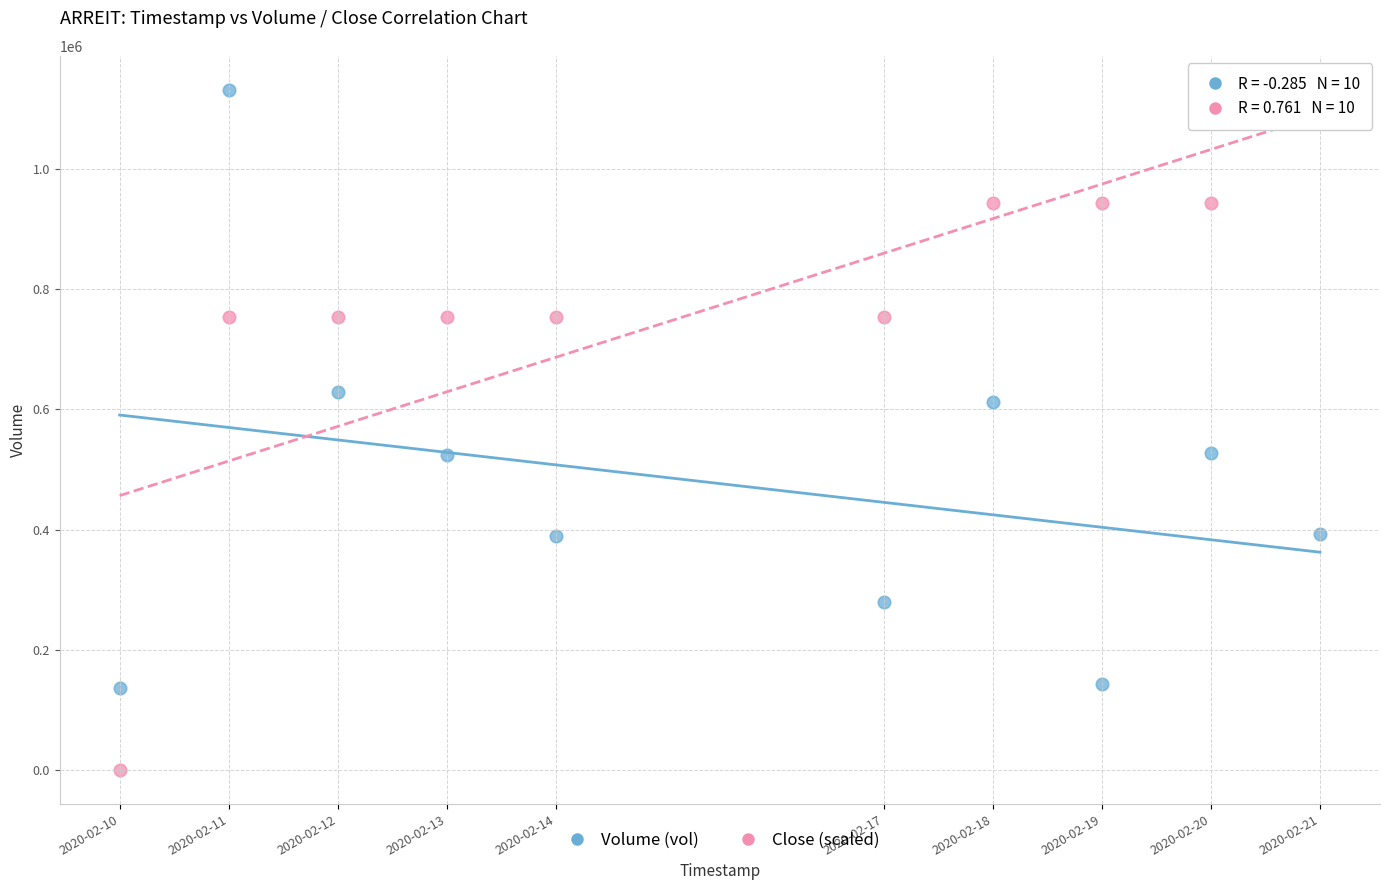

Across all data points, what is the range of Y values (max minus min)?

1131300